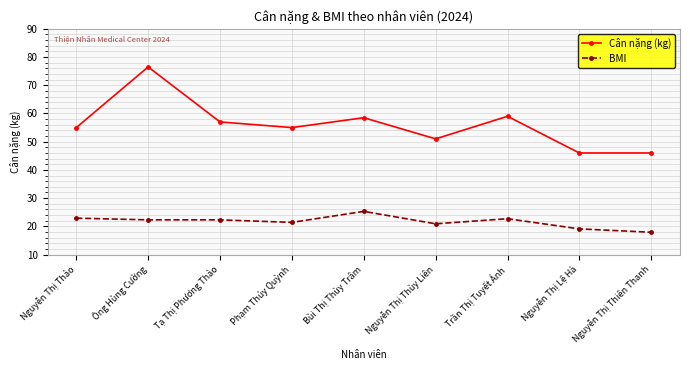

Is the value of BMI at Nguyễn Thị Thiên Thanh greater than the value of Cân nặng (kg) at Nguyễn Thị Thiên Thanh?

No